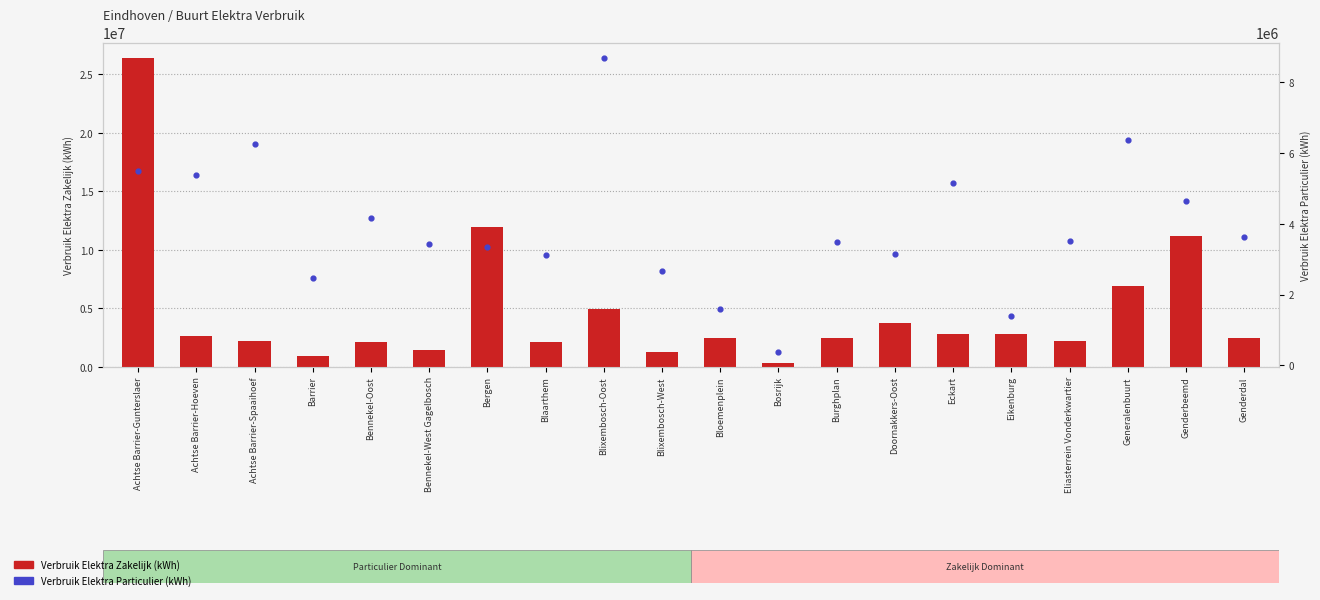

Which series has the widest spread of Y values?

Verbruik Elektra Zakelijk (kWh)